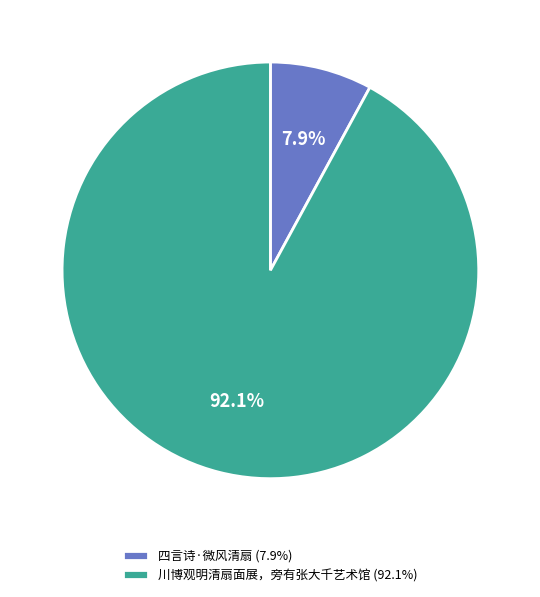

To the nearest percent, what percentage of the pie is 川博观明清扇面展，旁有张大千艺术馆?

92%